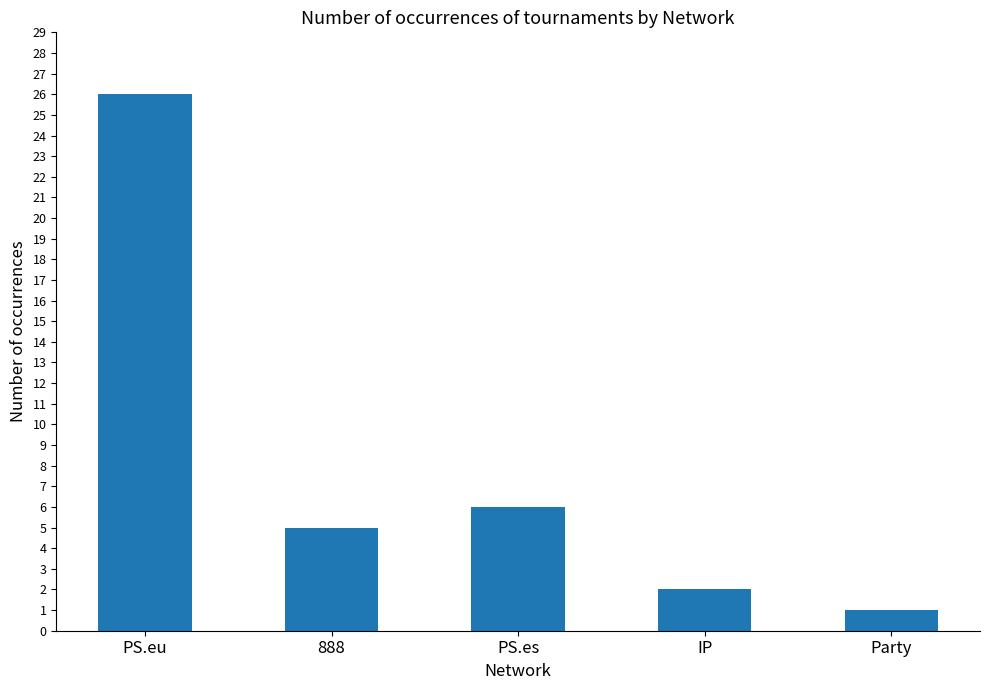

Does the chart contain stacked bars?

No